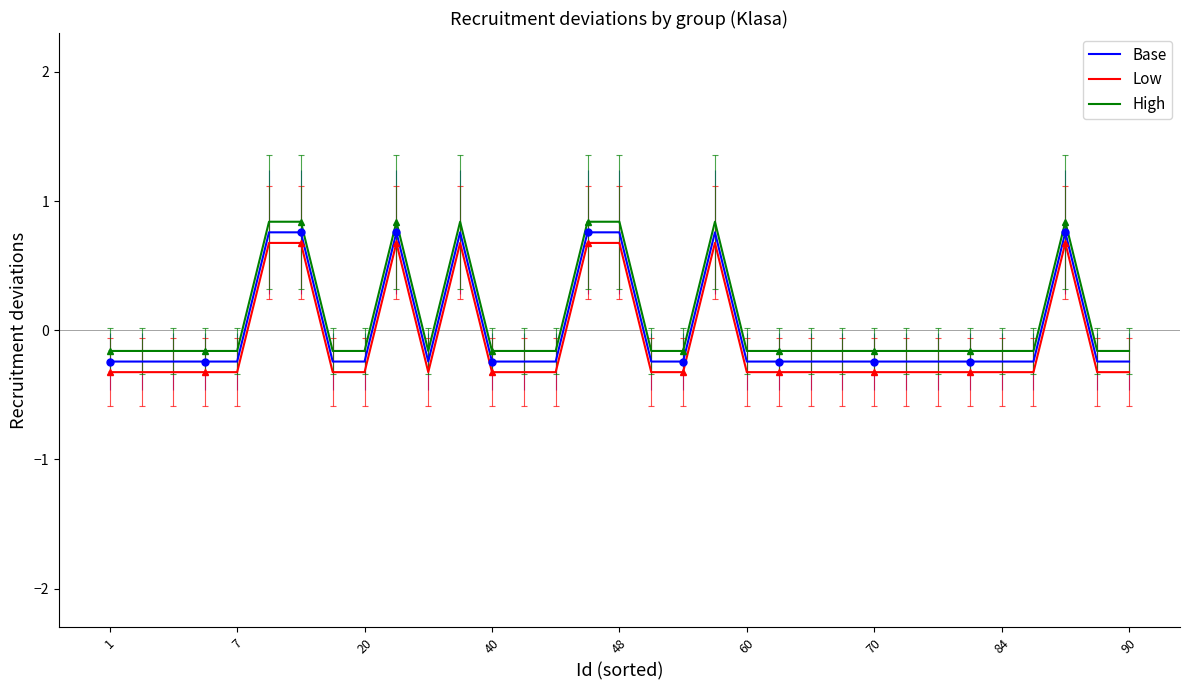

At which label does High reach its minimum?

1